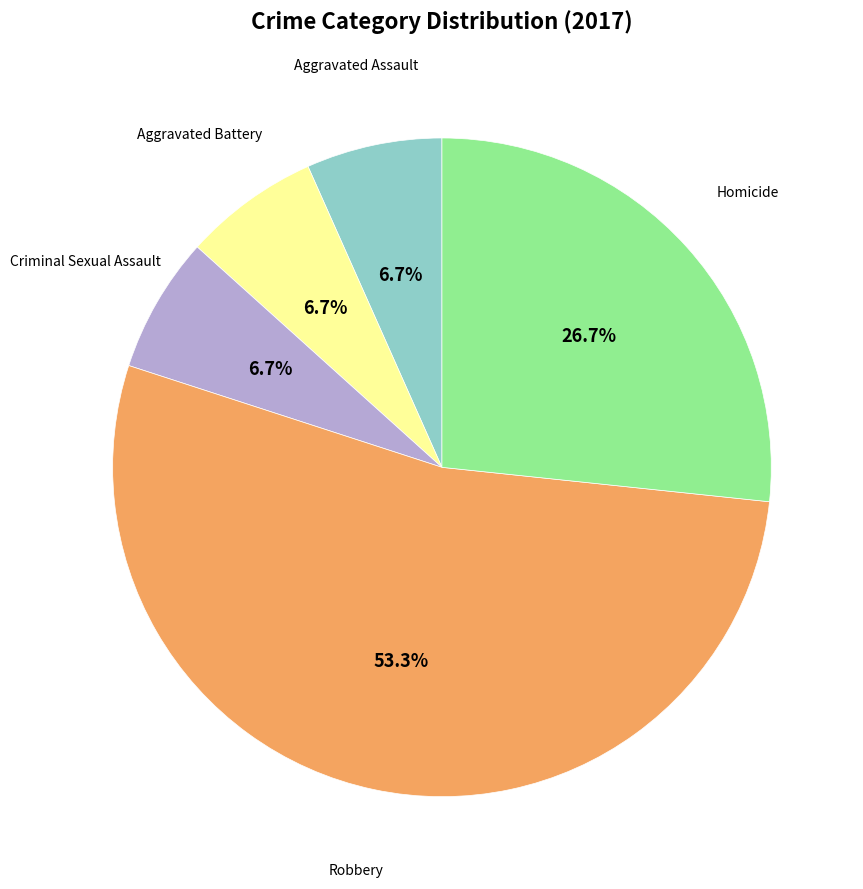

Does any single category account for the majority?

Yes